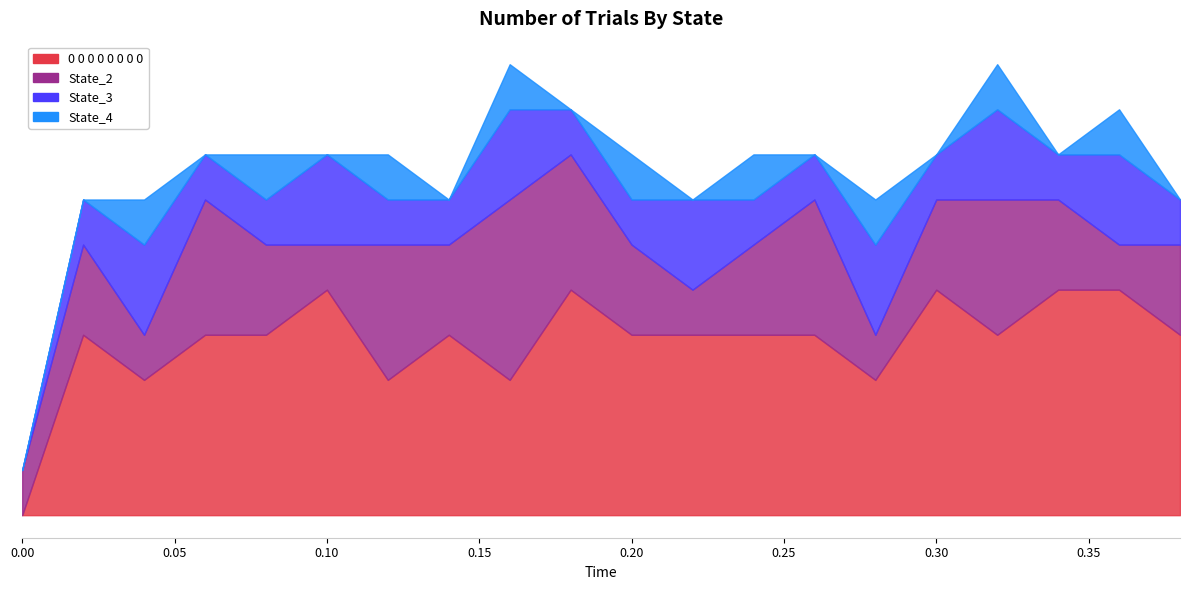

Reading left to right, list all the values displayed in this chart.

0 0 0 0 0 0 0 0: 0.0=0	0.02=4	0.04=3	0.06=4	0.08=4	0.1=5	0.12=3	0.14=4	0.16=3	0.18=5	0.2=4	0.22=4	0.24=4	0.26=4	0.28=3	0.3=5	0.32=4	0.34=5	0.36=5	0.38=4
State_2: 0.0=1	0.02=2	0.04=1	0.06=3	0.08=2	0.1=1	0.12=3	0.14=2	0.16=4	0.18=3	0.2=2	0.22=1	0.24=2	0.26=3	0.28=1	0.3=2	0.32=3	0.34=2	0.36=1	0.38=2
State_3: 0.0=0	0.02=1	0.04=2	0.06=1	0.08=1	0.1=2	0.12=1	0.14=1	0.16=2	0.18=1	0.2=1	0.22=2	0.24=1	0.26=1	0.28=2	0.3=1	0.32=2	0.34=1	0.36=2	0.38=1
State_4: 0.0=0	0.02=0	0.04=1	0.06=0	0.08=1	0.1=0	0.12=1	0.14=0	0.16=1	0.18=0	0.2=1	0.22=0	0.24=1	0.26=0	0.28=1	0.3=0	0.32=1	0.34=0	0.36=1	0.38=0